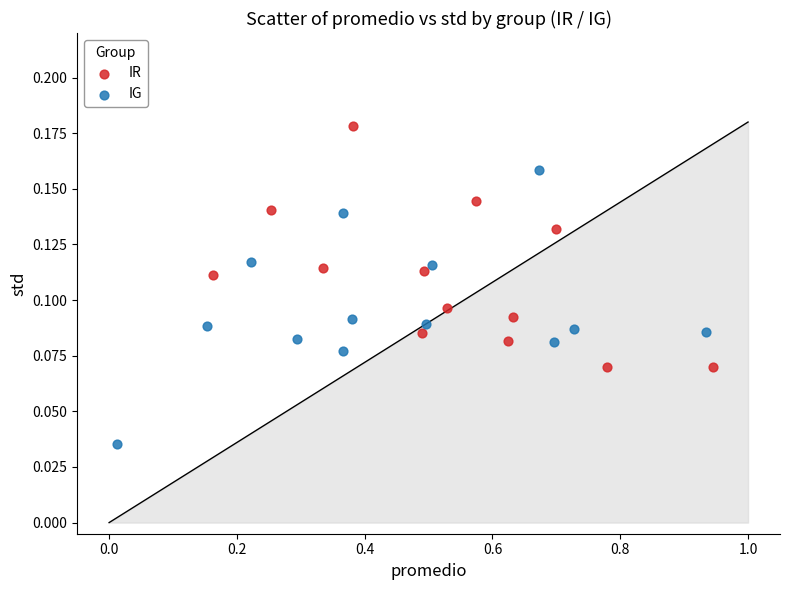

Which series reaches the minimum Y coordinate?

IG